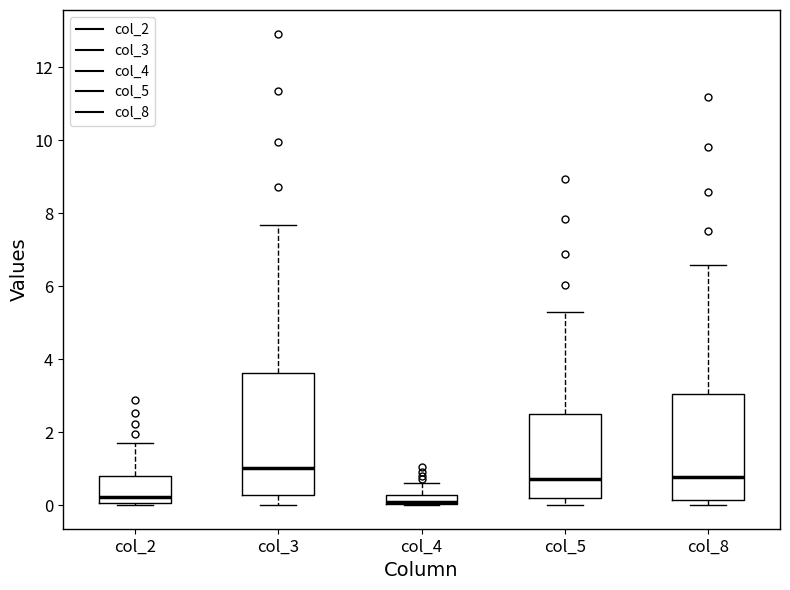

Which box has the highest median line?

col_3